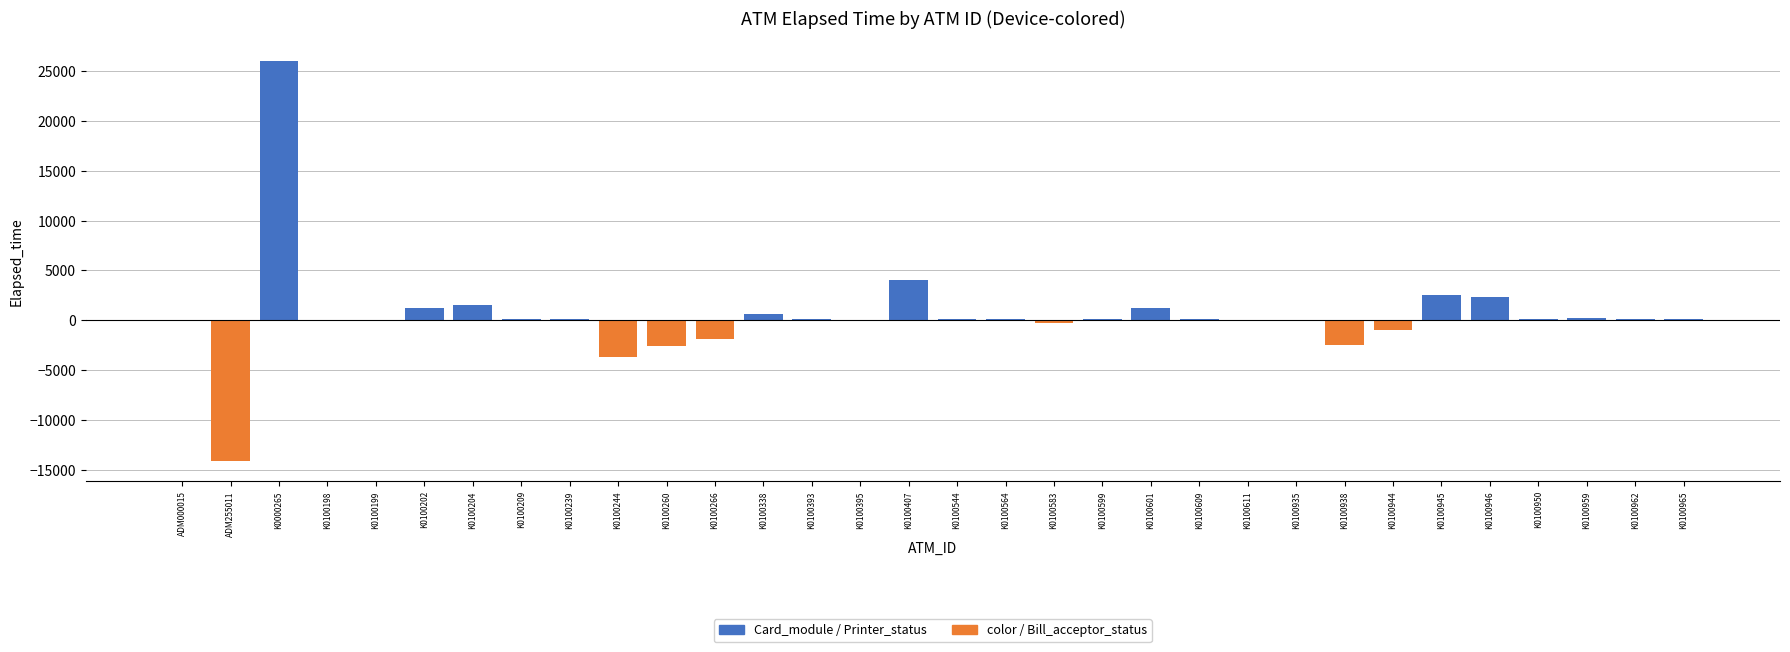

True or false: the data shows 30 at K0100950.

False